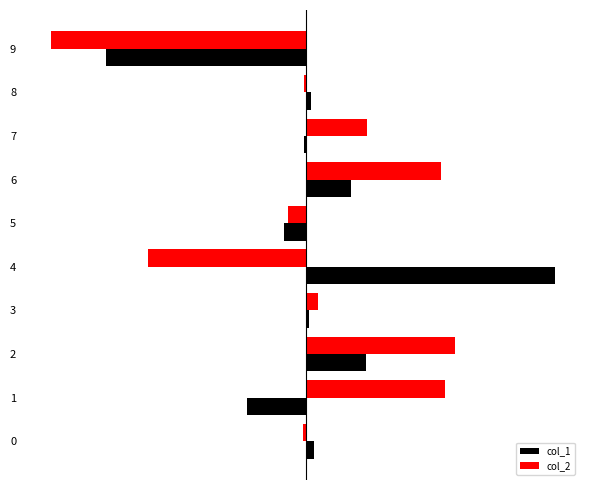

The value of col_2 at 3 is 0.3. True or false?

False